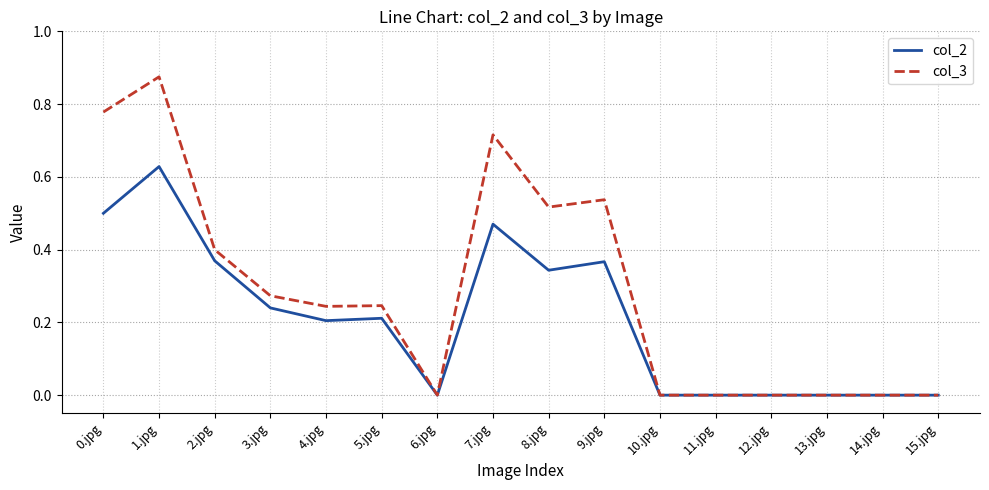

List the series in order of their overall mean, lowest first.

col_2, col_3